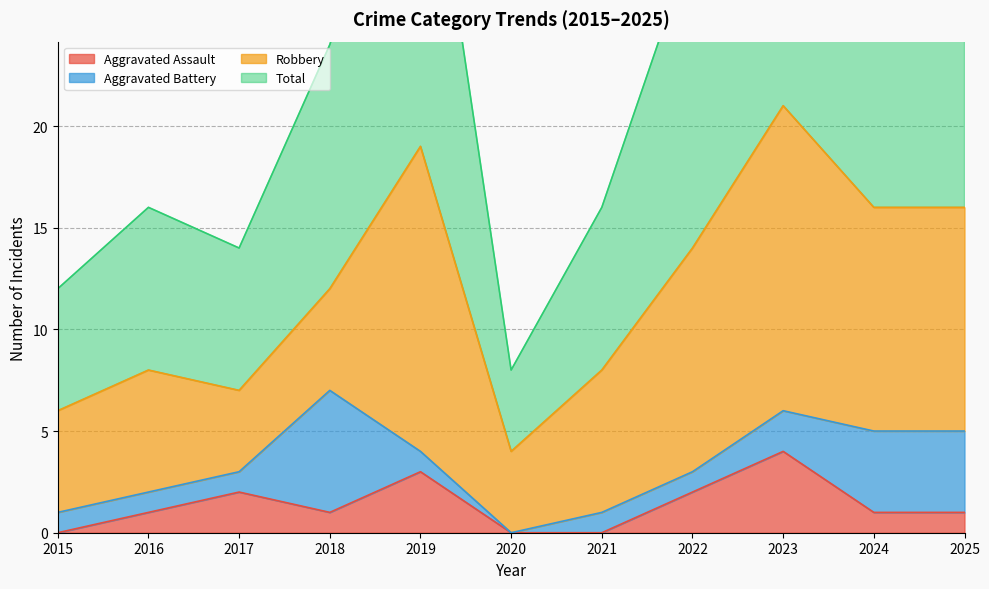

How many values in the Total series are below 24?

5